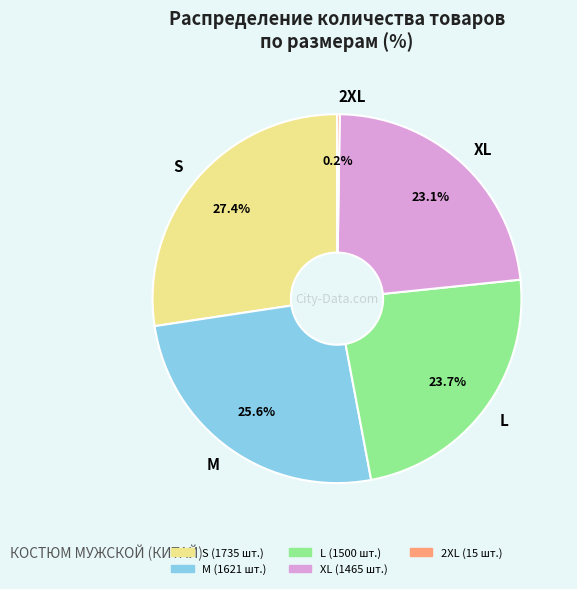

Does L represent more than half of the total?

No